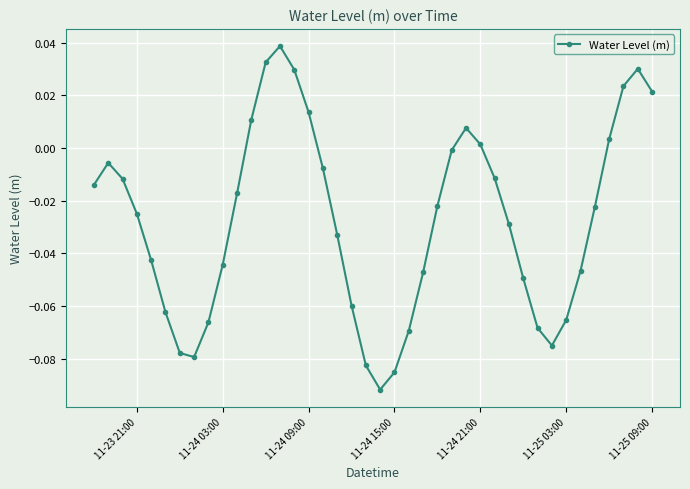

How many negative values are there?

29